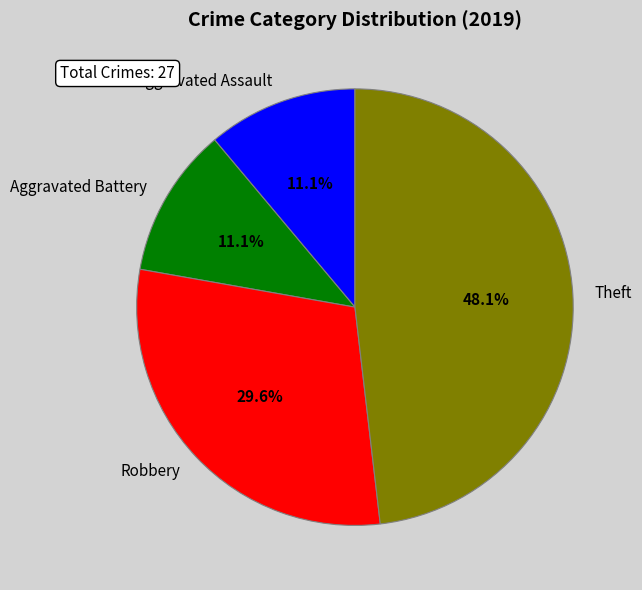

To the nearest percent, what percentage of the pie is Aggravated Assault?

11%